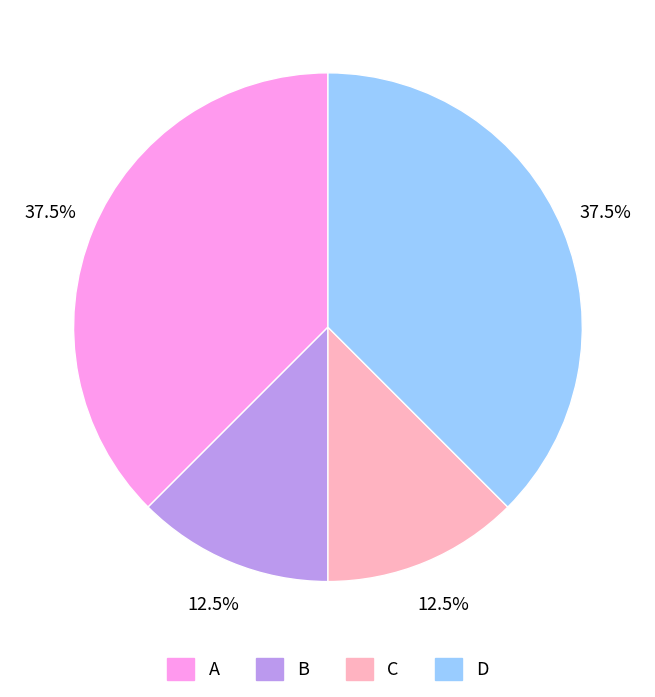

Count the number of slices in the pie.

4